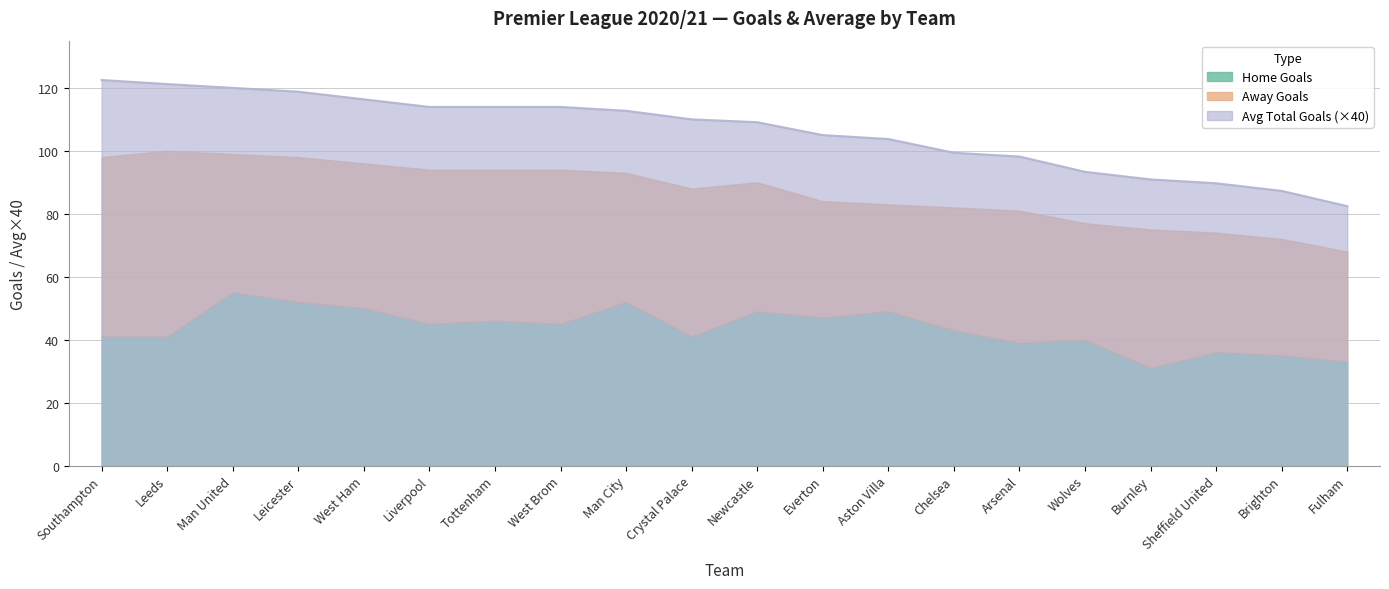

Is it true that Avg Total Goals (×40) equals 82.4 at Fulham?

True